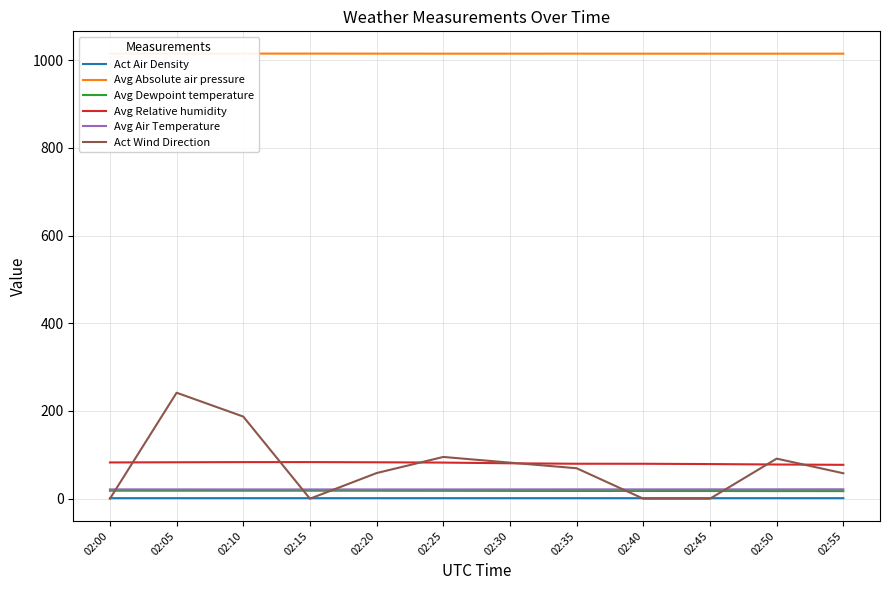

What is the value of the Avg Air Temperature point at the 1st from the left?

21.3